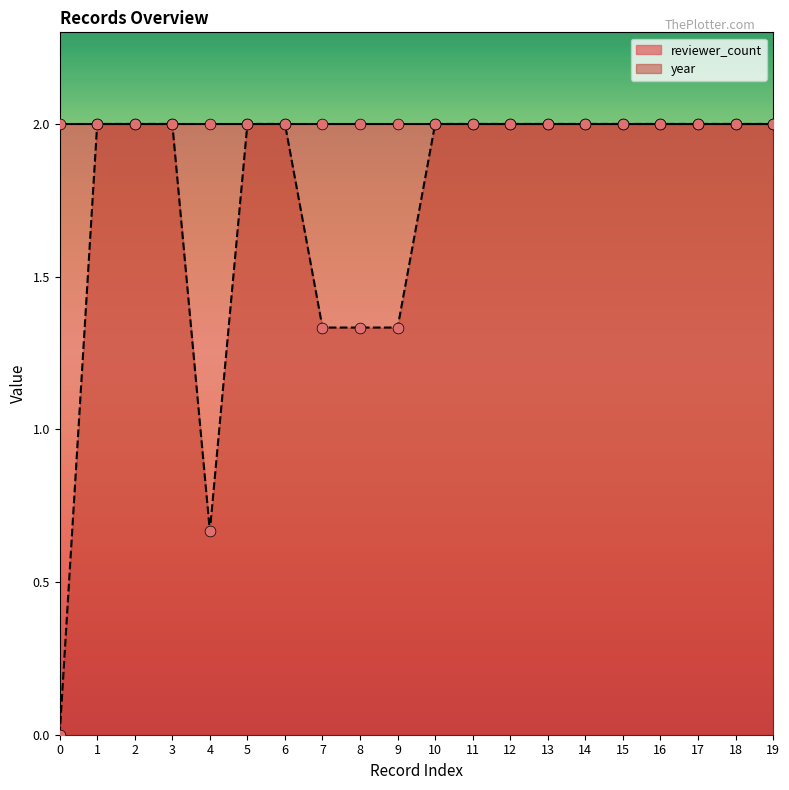

What is the ratio of the value at 16 to the value at 18?

1.0